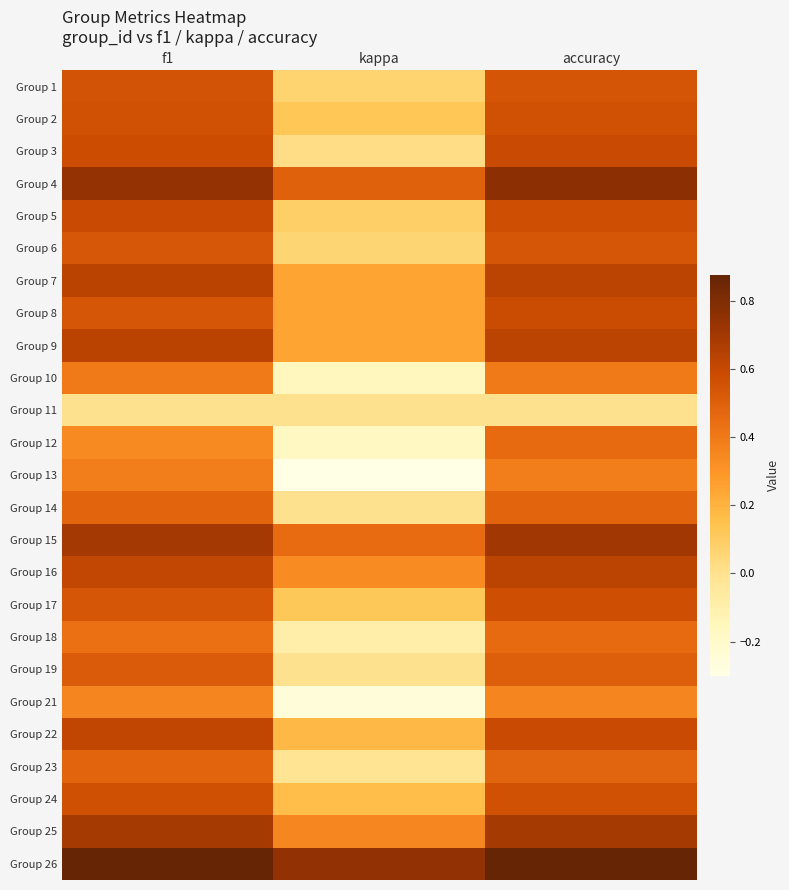

Which label corresponds to the largest value in the chart?

f1